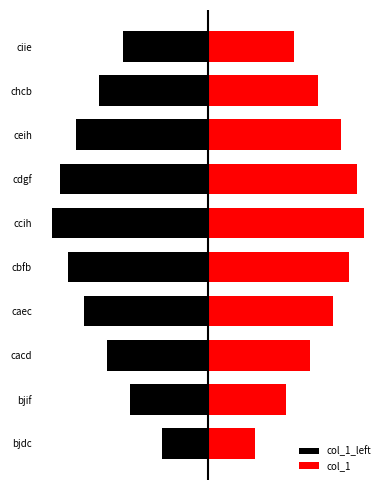

What is the difference between the maximum and minimum values in the col_1 series?

49.7